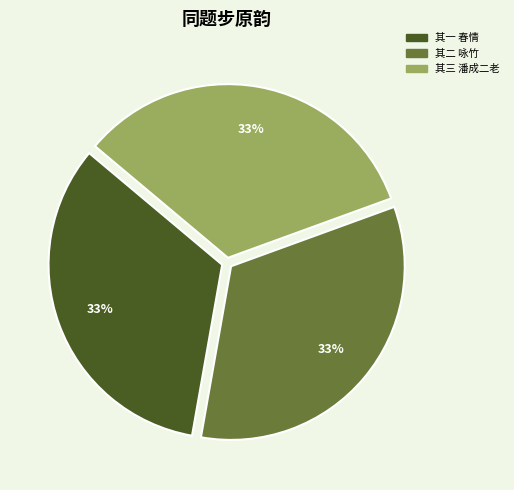

To the nearest percent, what is the average slice percentage?

33%